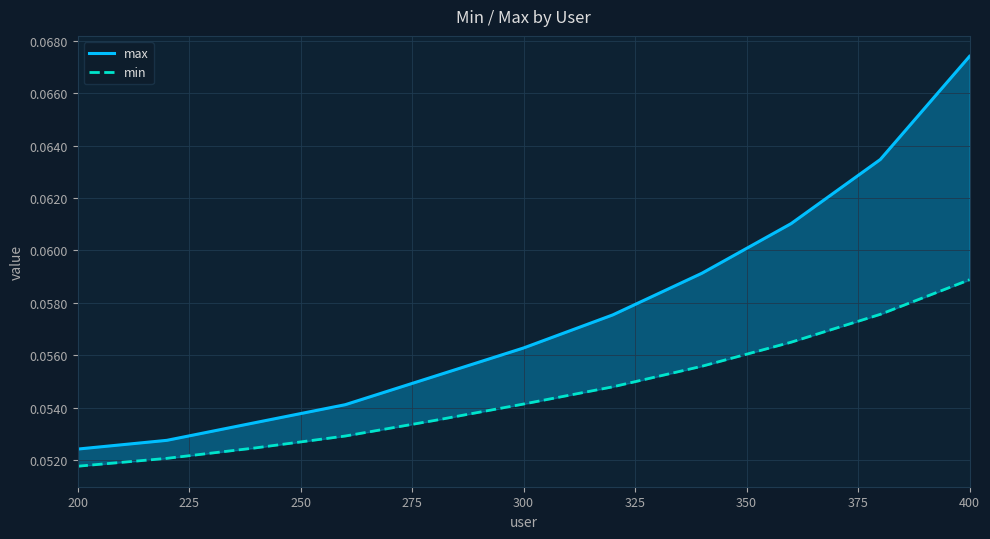

True or false: min and max intersect in this chart.

False